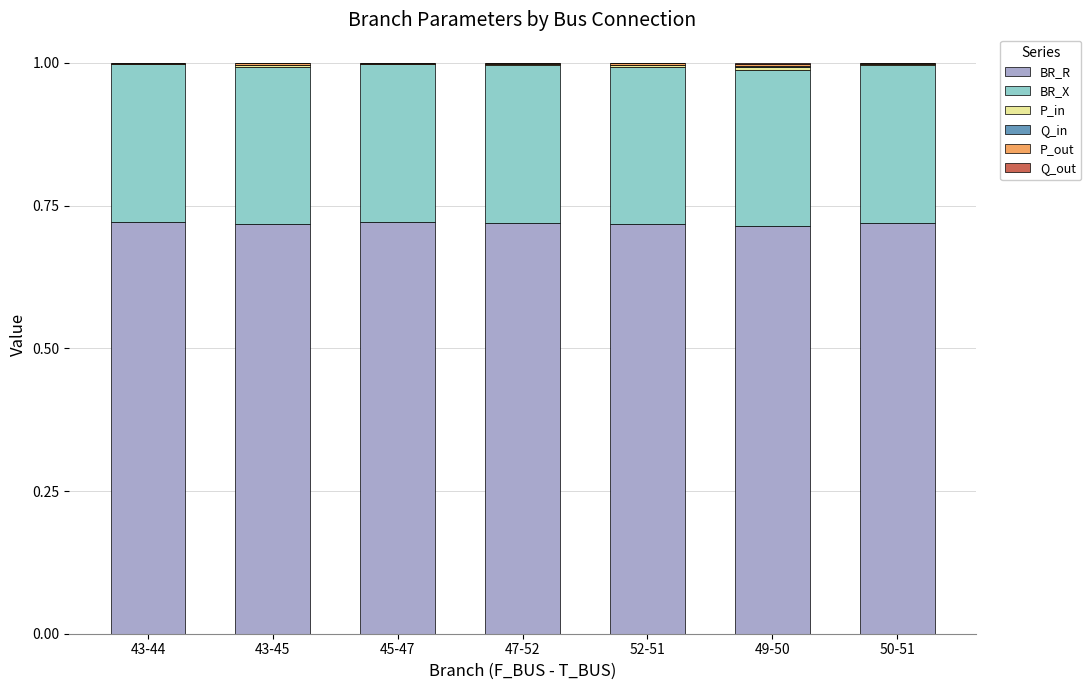

The BR_R series shows 0.4 at 43-44. True or false?

False